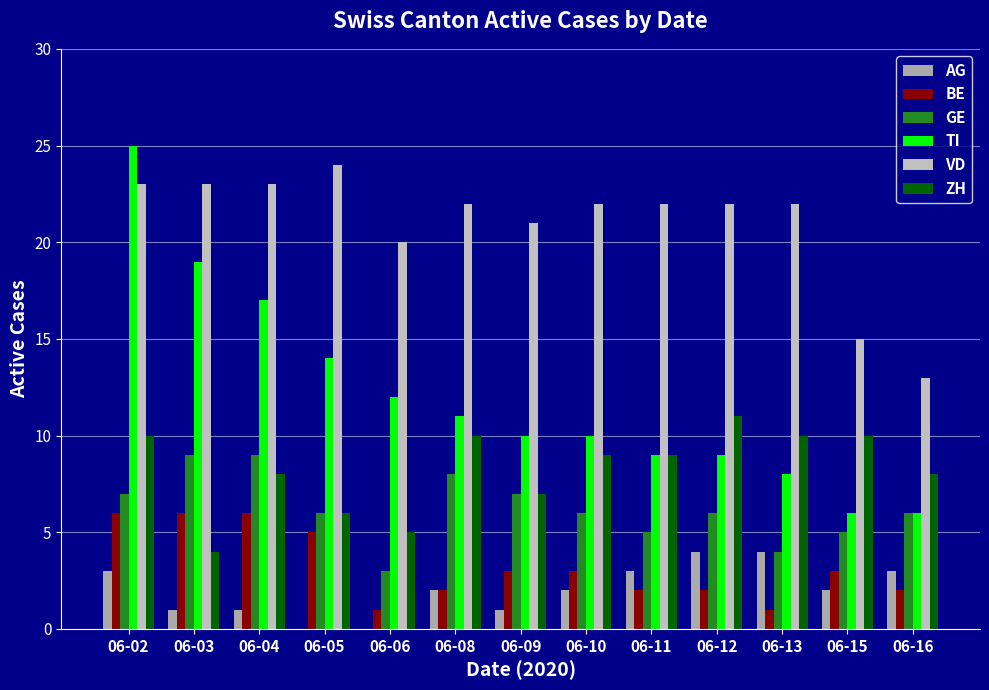

The AG series shows 1 at 06-09. True or false?

True